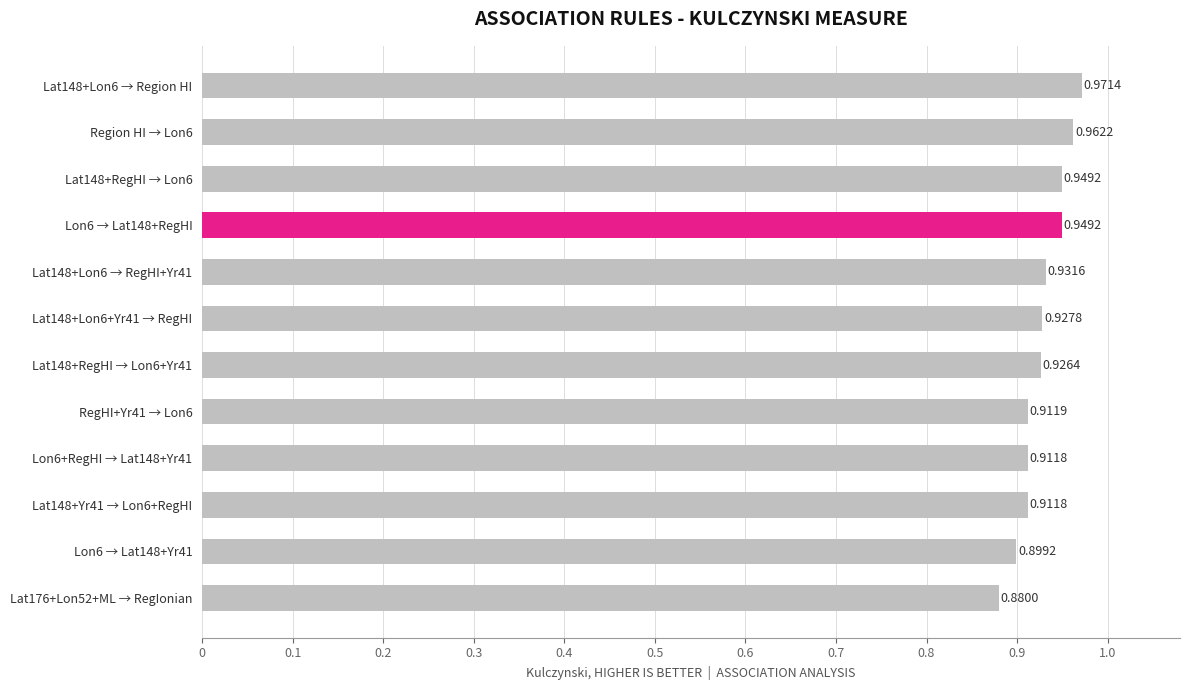

What is the sum of the values at Lat148+Lon6 → Region HI and Lat148+Lon6 → RegHI+Yr41?

1.9